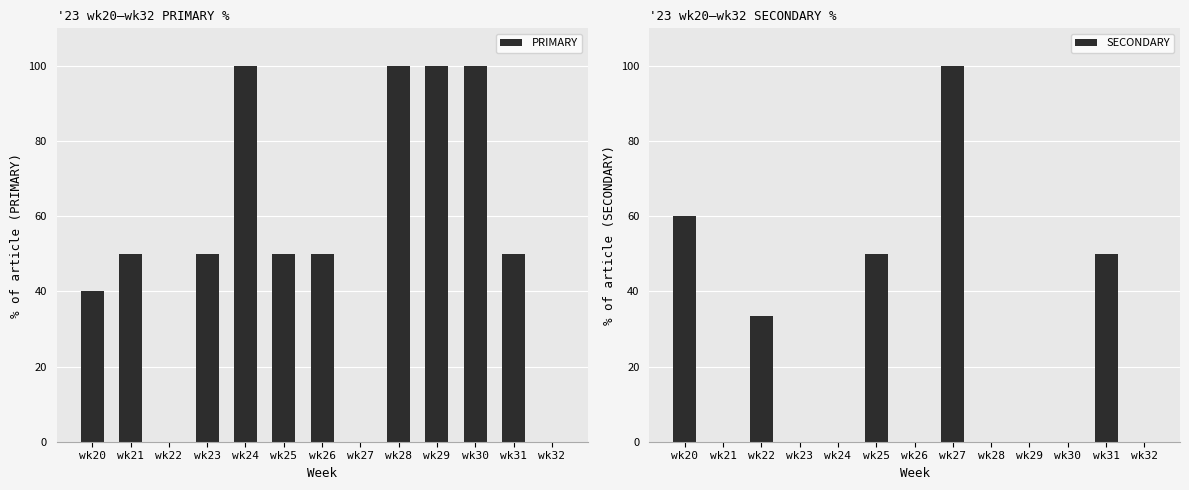

List the series in order of their peak value, lowest first.

PRIMARY, SECONDARY